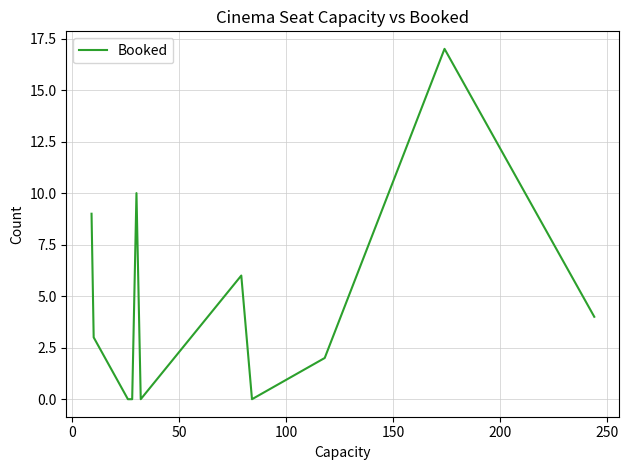

What is the greatest value displayed?

17